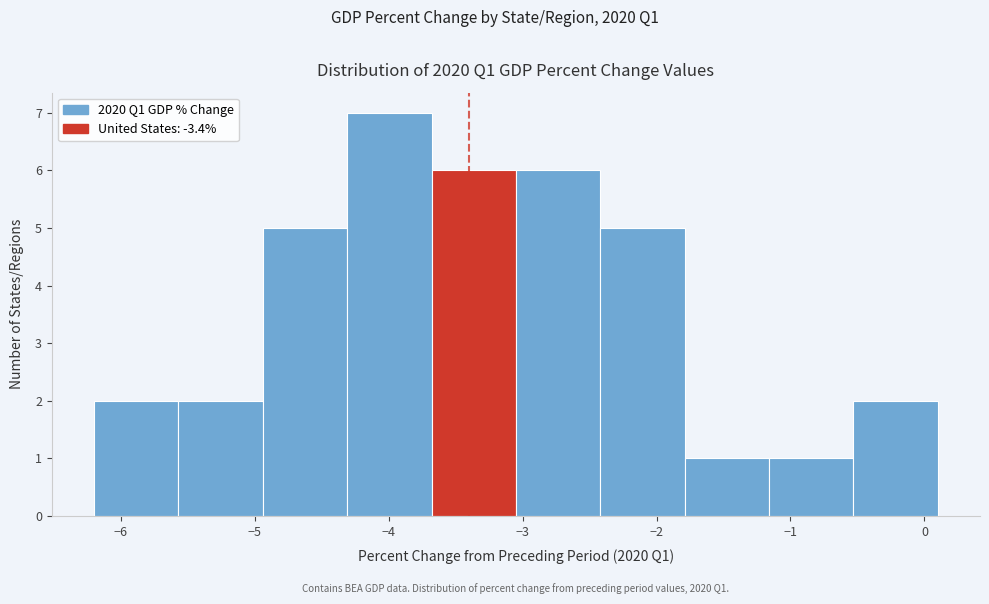

Over which range of the x-axis is the bar tallest?

-4.31 to -3.68